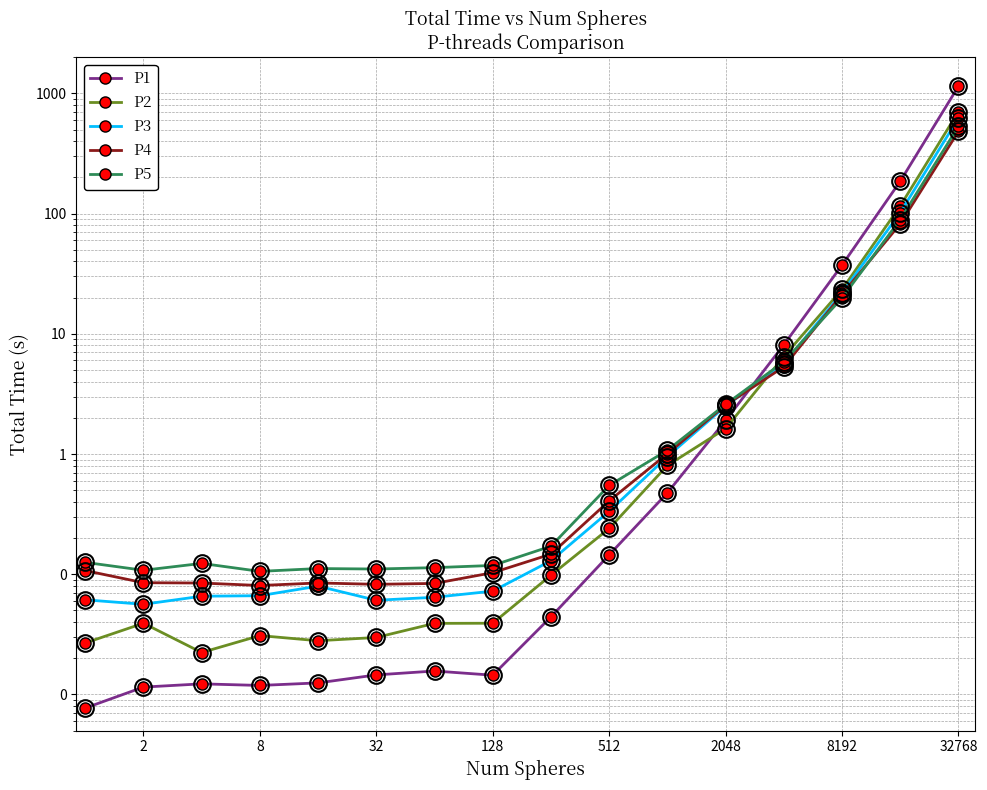

Is the value of P3 at 128 greater than the value of P4 at 512?

No